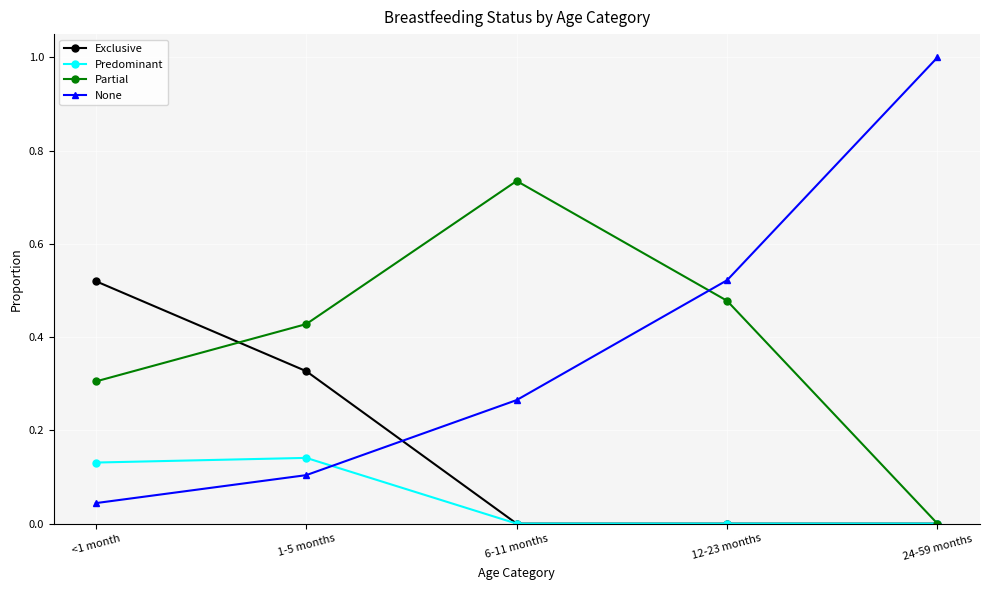

What is the total value across all series at 12-23 months?

1.0